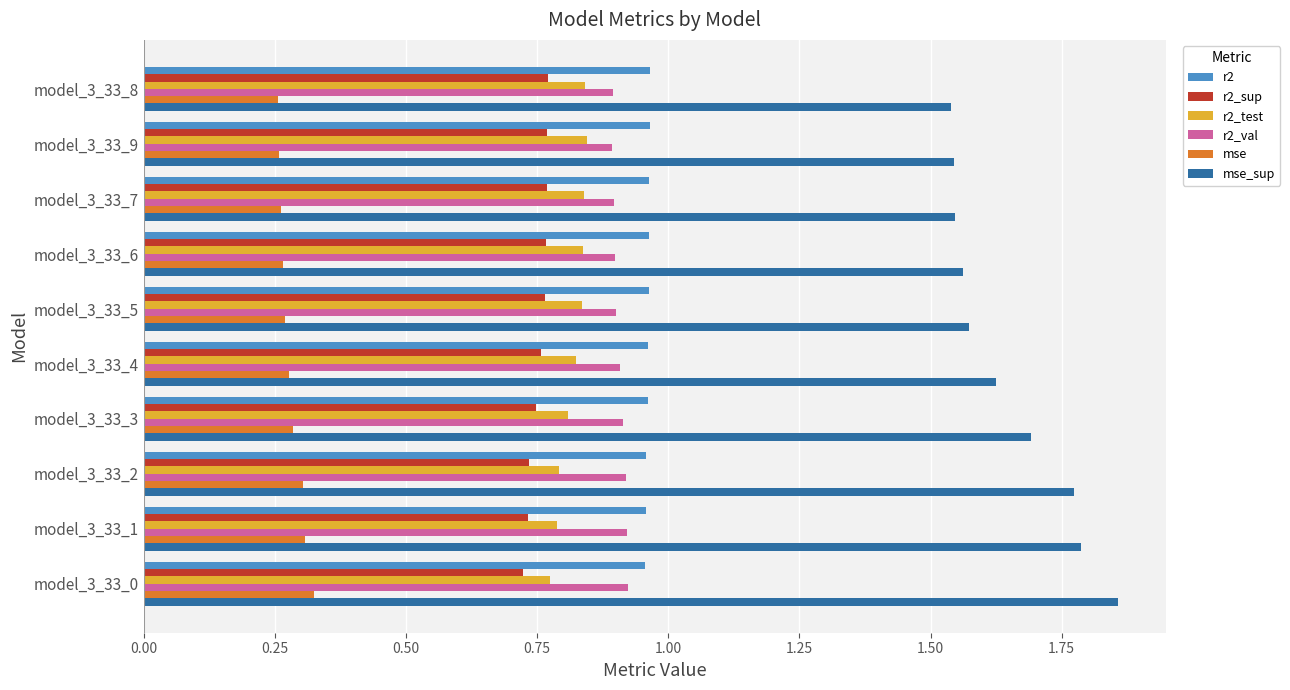

Is it true that r2 equals 0.4 at model_3_33_3?

False